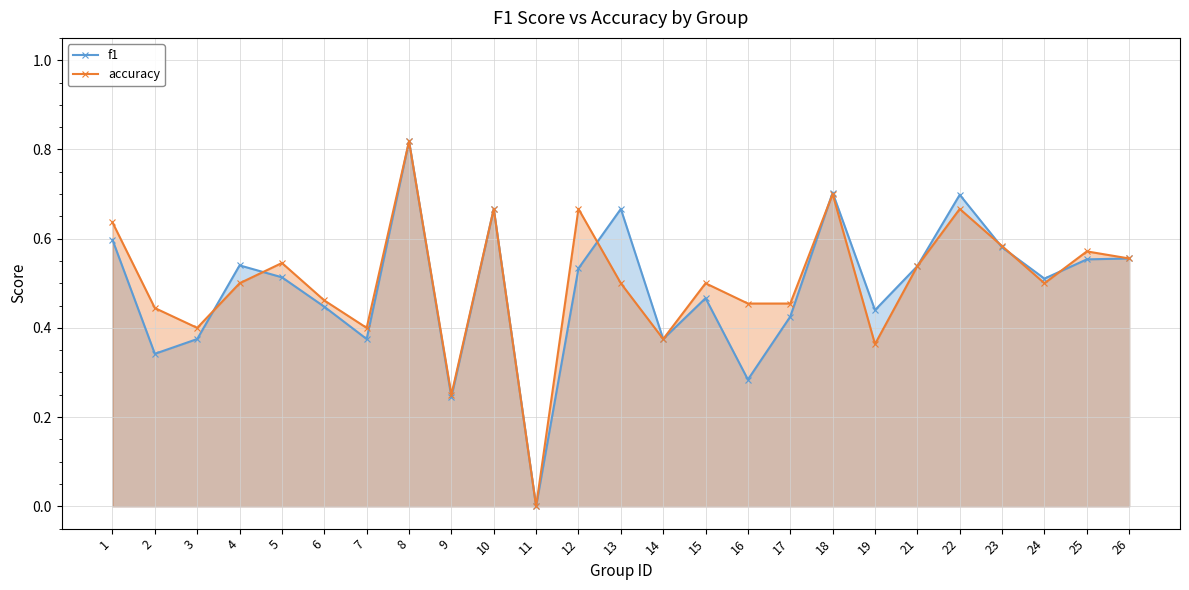

What is the highest value of the f1 series?

0.8